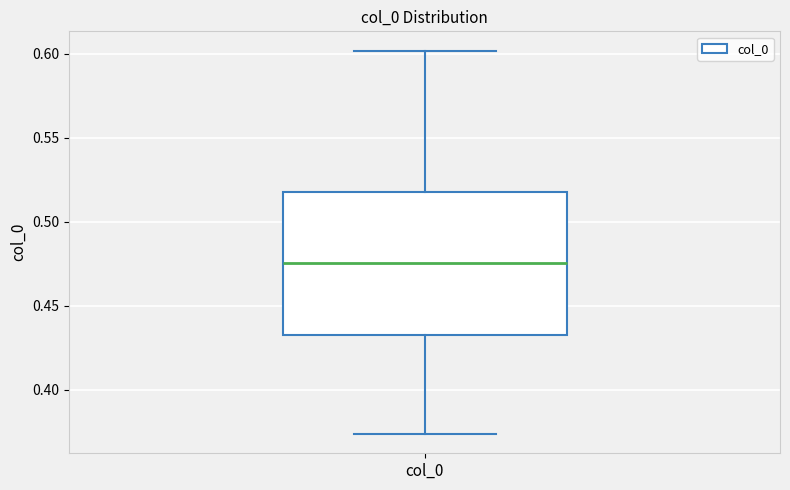

Where is the upper edge of the box for col_0 on the y-axis? The values are not printed on the chart, so give them approximately, as read against the axis.

0.520